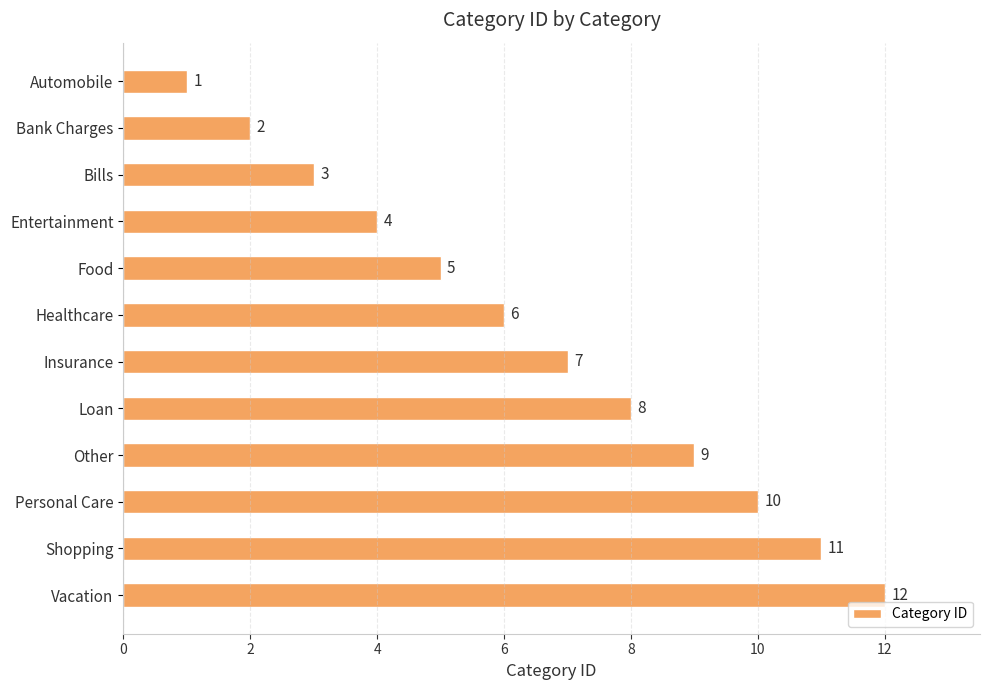

At which label is the value closest to 6?

Healthcare